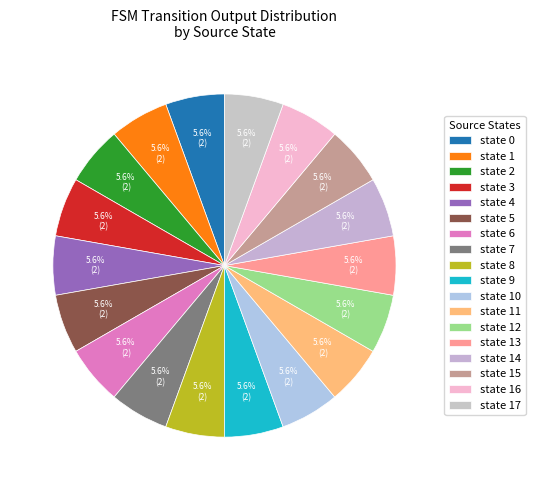

Which slice is the smallest?

state 1